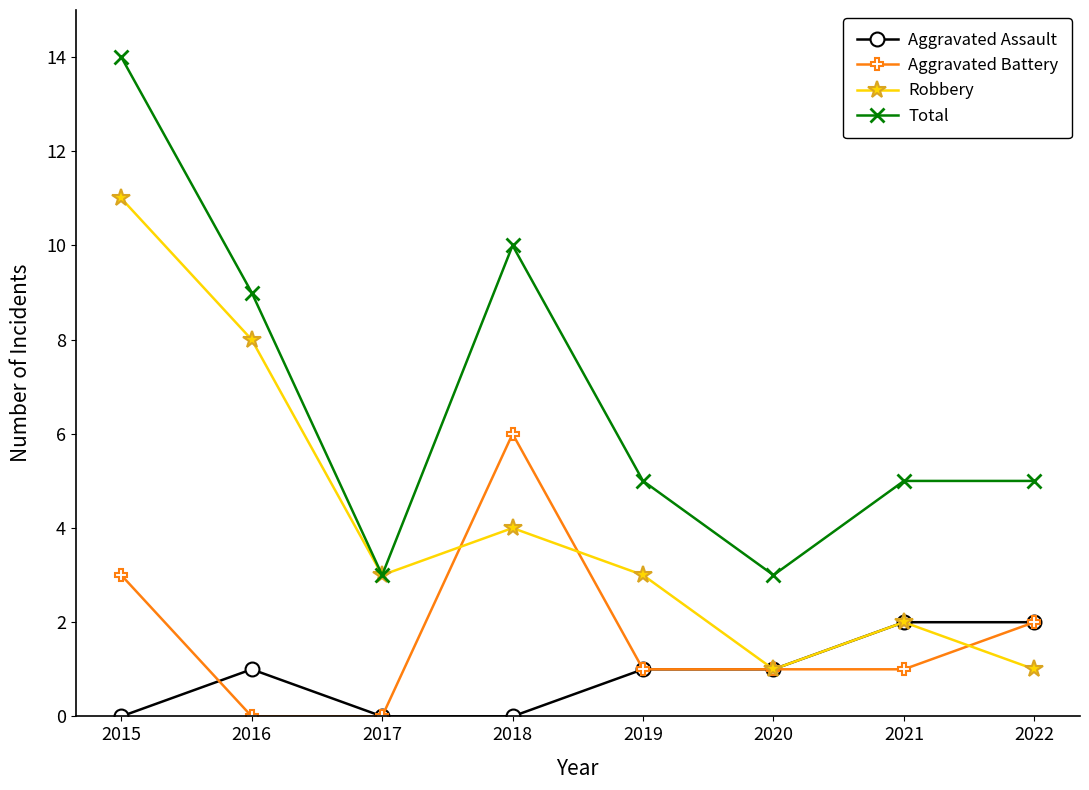

Reading left to right, extract all data points from this chart.

Aggravated Assault: 2015=0	2016=1	2017=0	2018=0	2019=1	2020=1	2021=2	2022=2
Aggravated Battery: 2015=3	2016=0	2017=0	2018=6	2019=1	2020=1	2021=1	2022=2
Robbery: 2015=11	2016=8	2017=3	2018=4	2019=3	2020=1	2021=2	2022=1
Total: 2015=14	2016=9	2017=3	2018=10	2019=5	2020=3	2021=5	2022=5